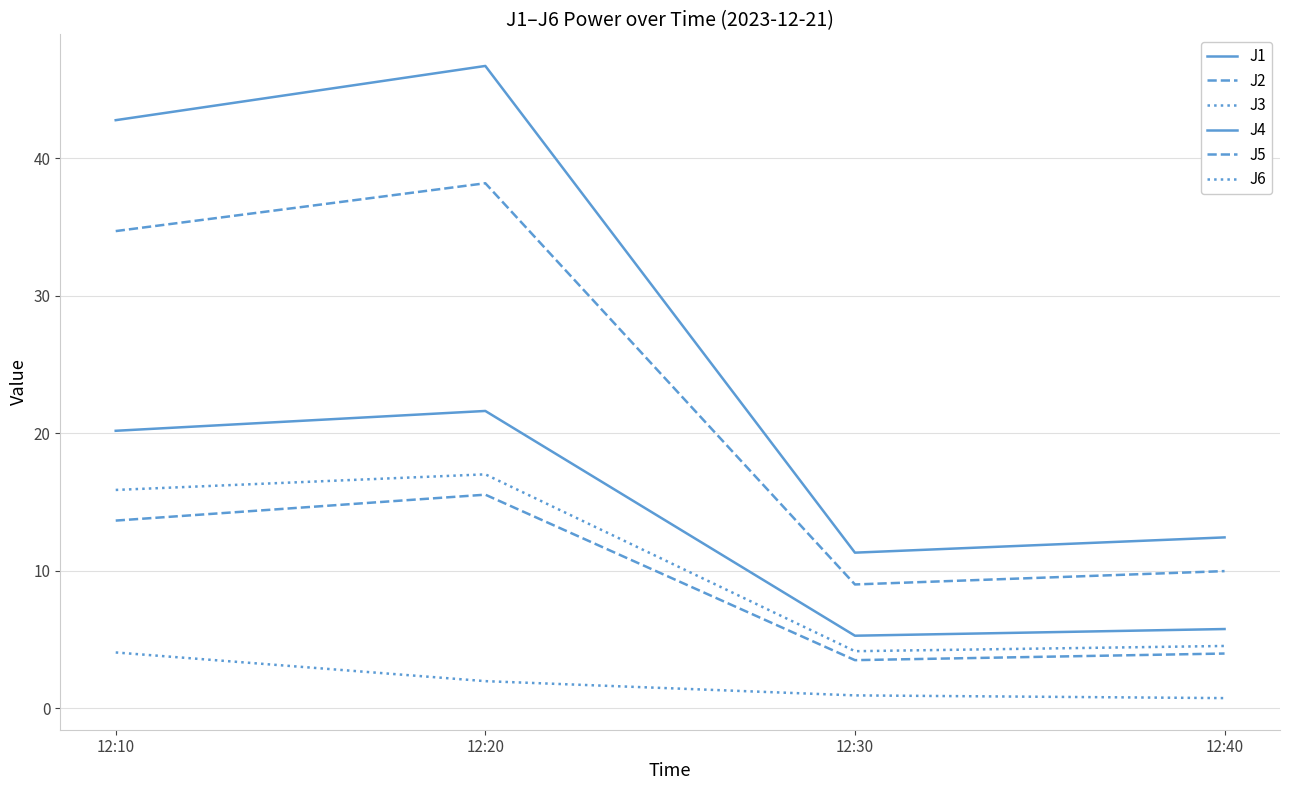

Is the value of J3 at 12:30 greater than the value of J5 at 12:30?

No